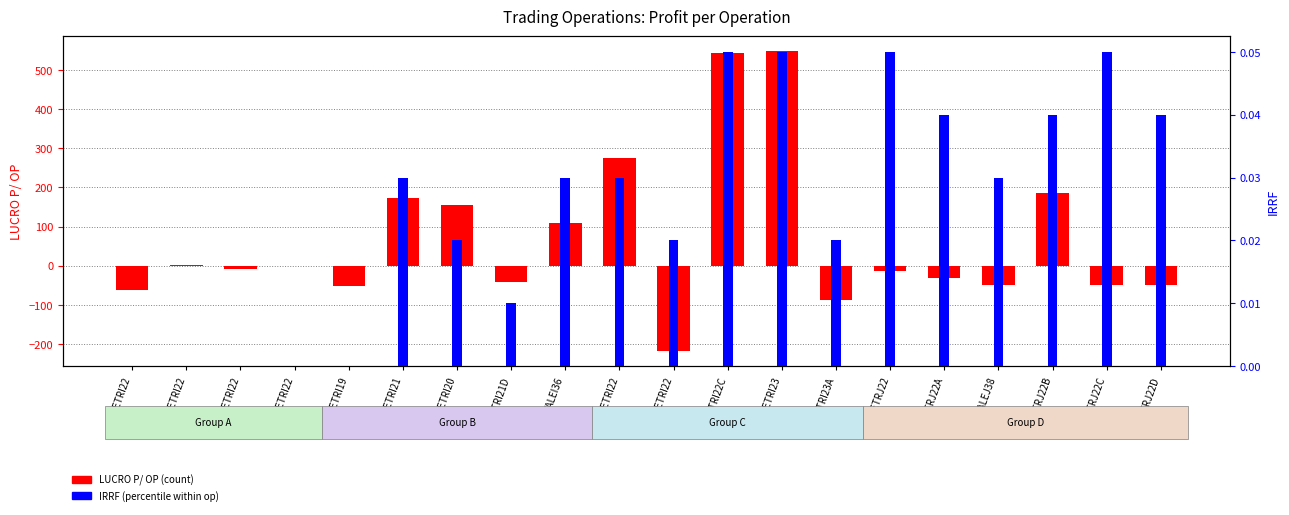

Is it true that IRRF equals 0.0 at PETRI23A?

False